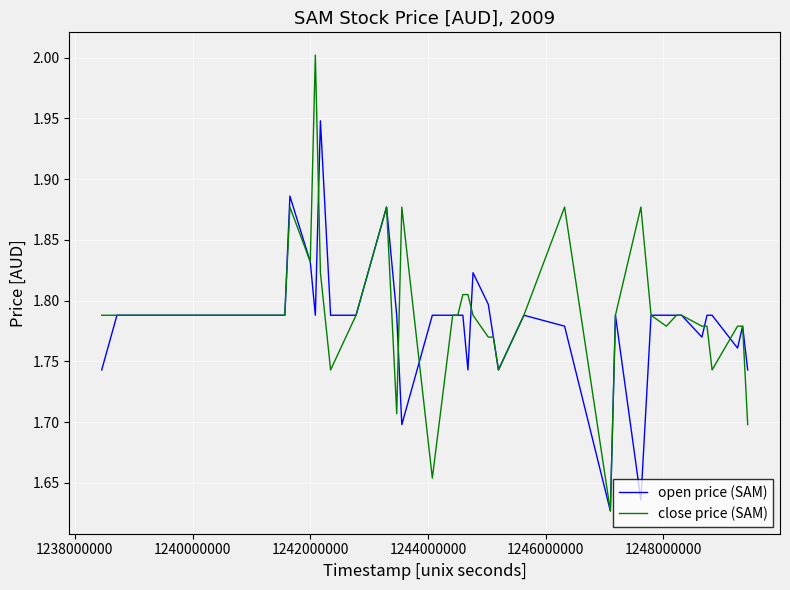

What is the greatest value displayed?

2.0